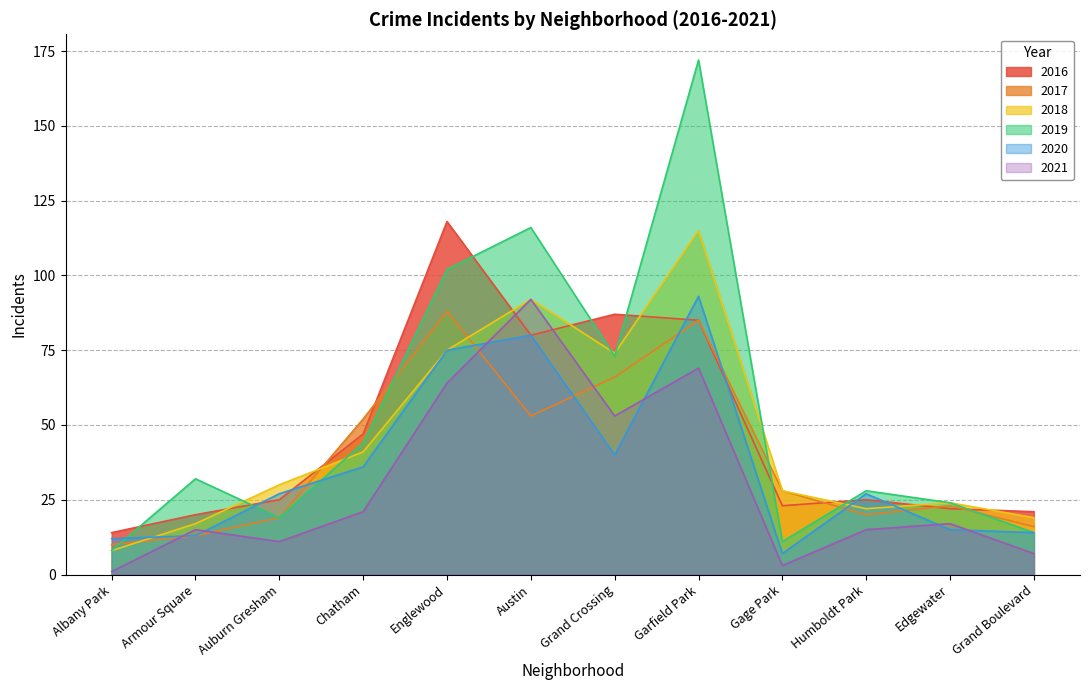

List the labels in order of 2020 value, largest first.

Garfield Park, Austin, Englewood, Grand Crossing, Chatham, Auburn Gresham, Humboldt Park, Edgewater, Grand Boulevard, Armour Square, Albany Park, Gage Park